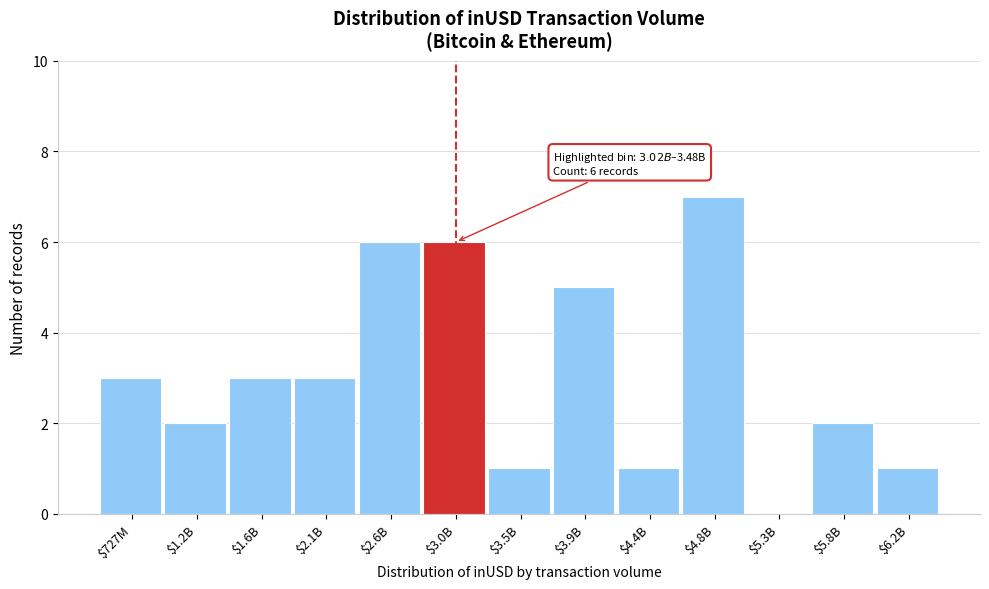

The value at $727M is 3. True or false?

True